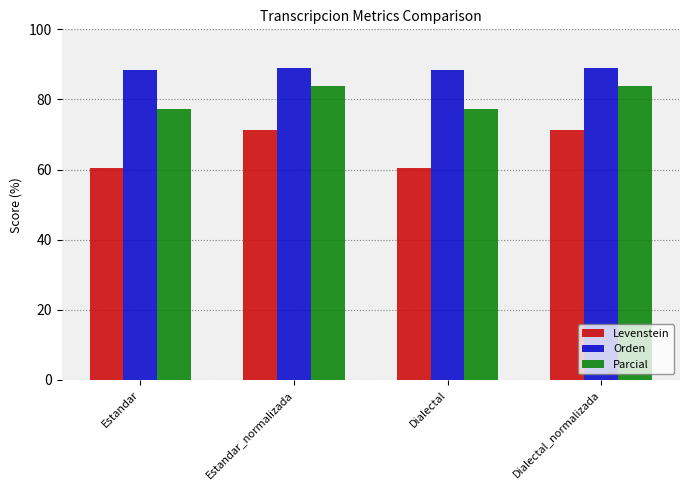

How many bars are there in each group?

3